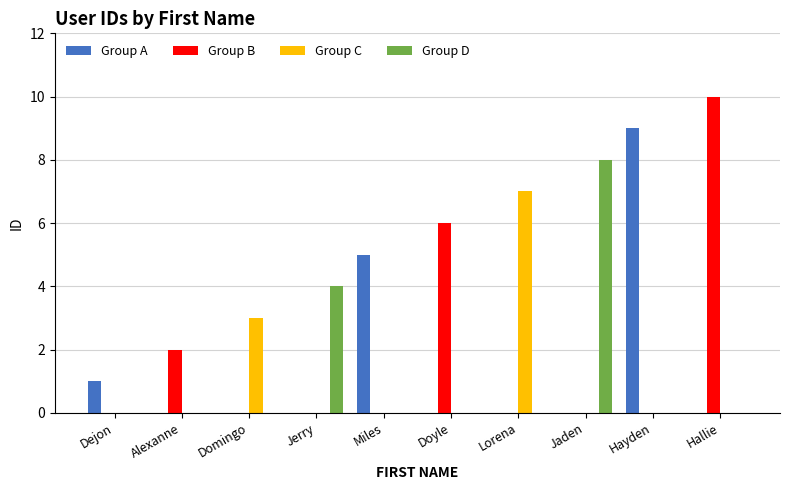

What is the difference between the Group D values at Jerry and Doyle?

4